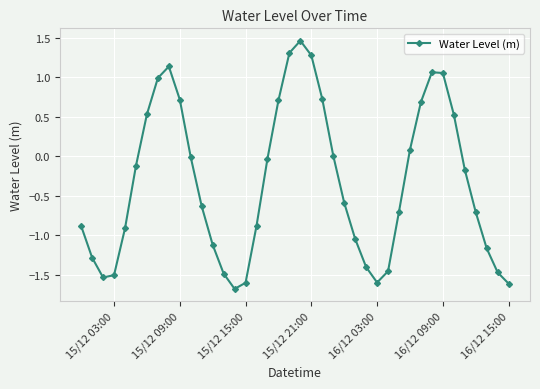

Does the chart display data point markers on the line(s)?

Yes